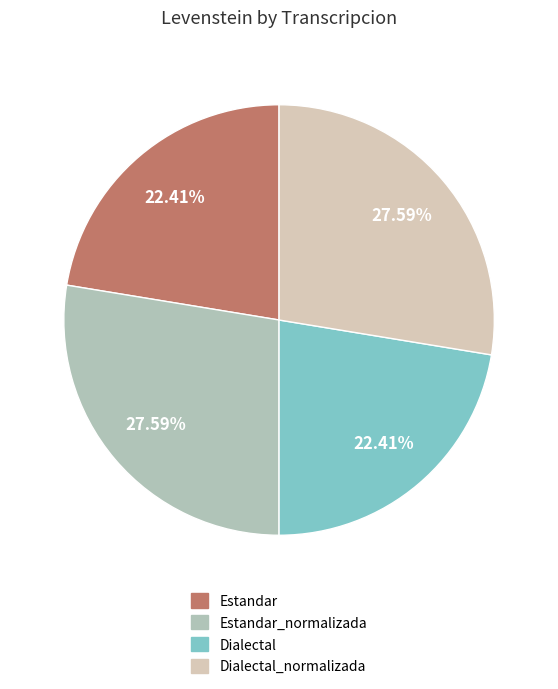

How many segments does this pie chart have?

4